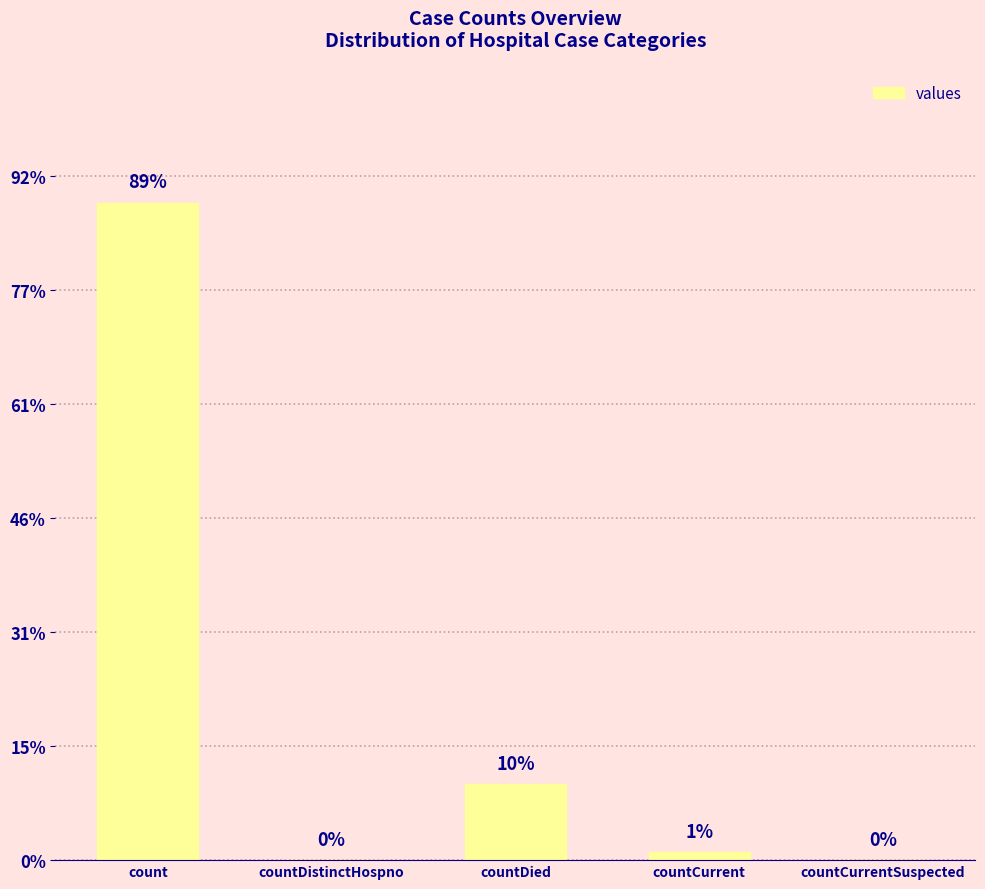

Are the bars horizontal?

No